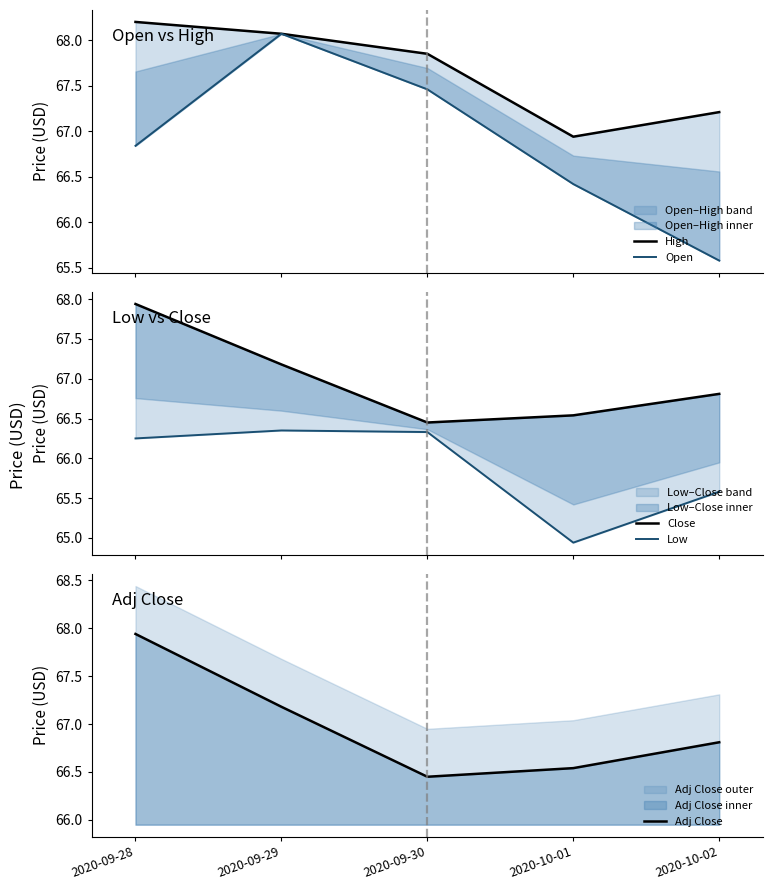

Which category has the lowest value across all series?

2020-10-01